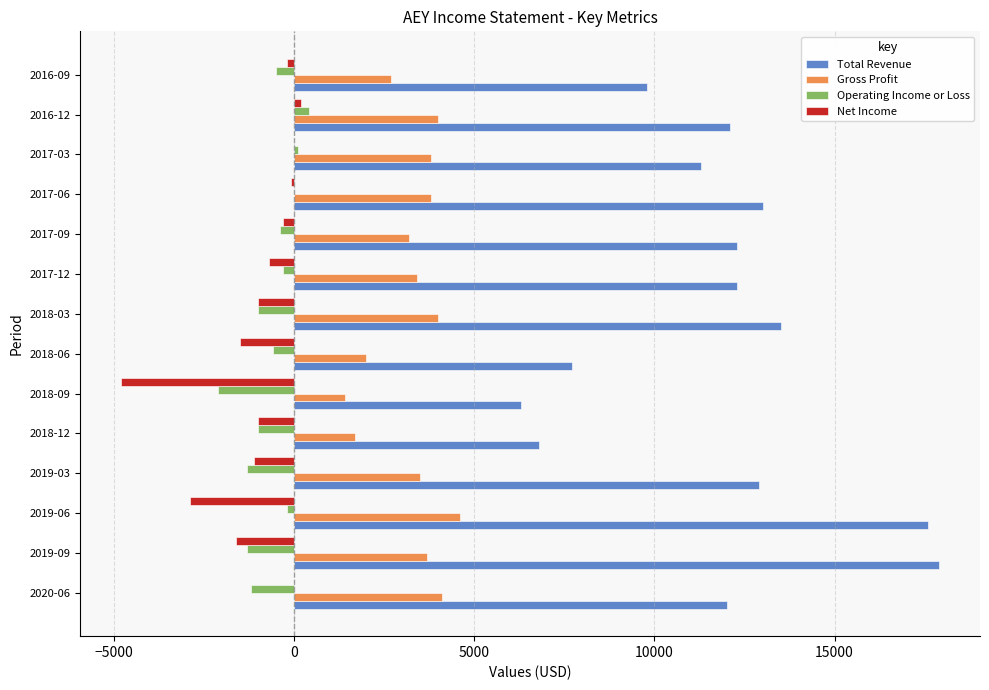

At which label does Operating Income or Loss reach its peak?

2016-12